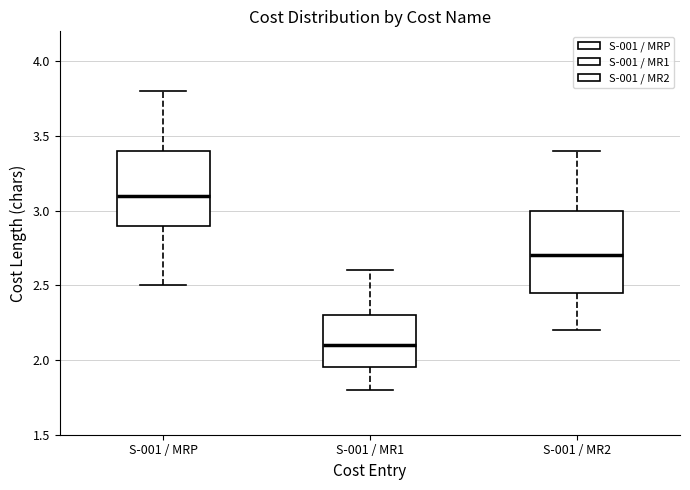

Reading left to right, read every box against the y-axis: the position of its median line, the range the box covers, and the ends of its whiskers. The values are not printed on the chart, so give them approximately, as read against the axis.

S-001 / MRP: median 3.10, box 2.90 to 3.40, whiskers 2.50 to 3.80
S-001 / MR1: median 2.10, box 1.95 to 2.30, whiskers 1.80 to 2.60
S-001 / MR2: median 2.70, box 2.45 to 3.00, whiskers 2.20 to 3.40